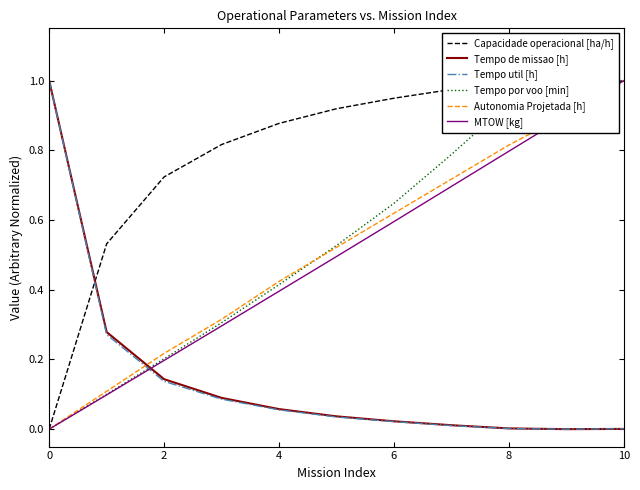

What are all the series names shown in the legend?

Capacidade operacional [ha/h], Tempo de missao [h], Tempo util [h], Tempo por voo [min], Autonomia Projetada [h], MTOW [kg]